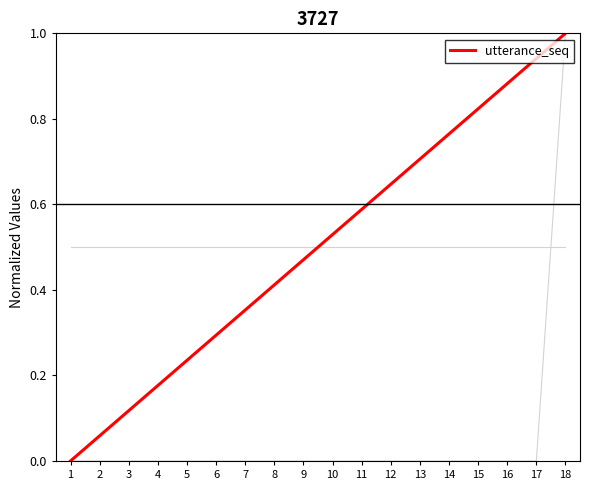

How many lines are shown in the chart?

3